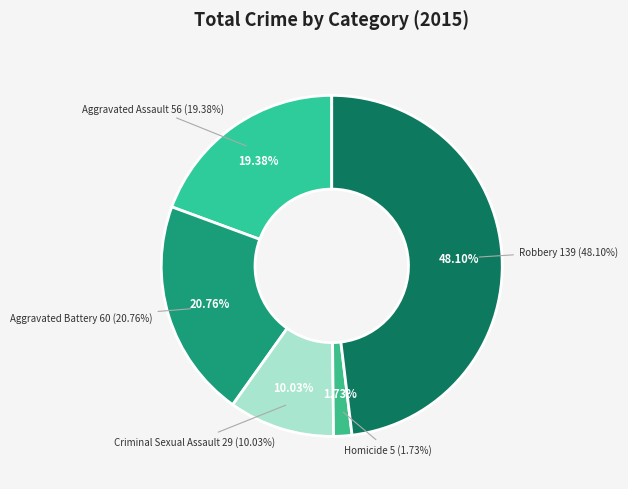

What is the smallest slice in the pie chart?

Homicide